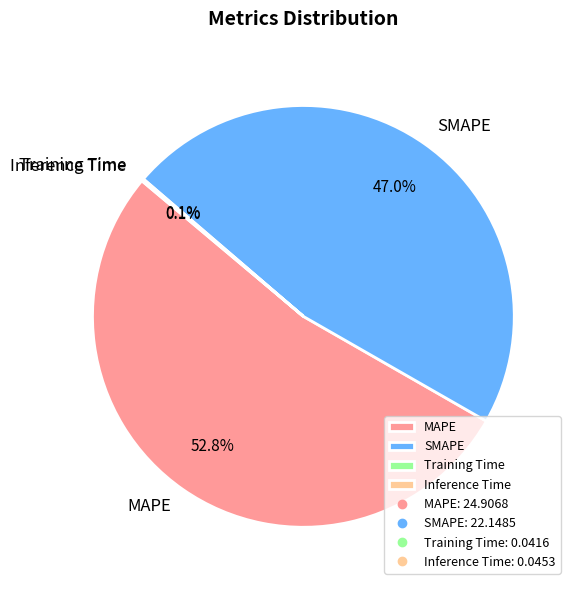

Do SMAPE and MAPE together represent more than half of the pie?

Yes